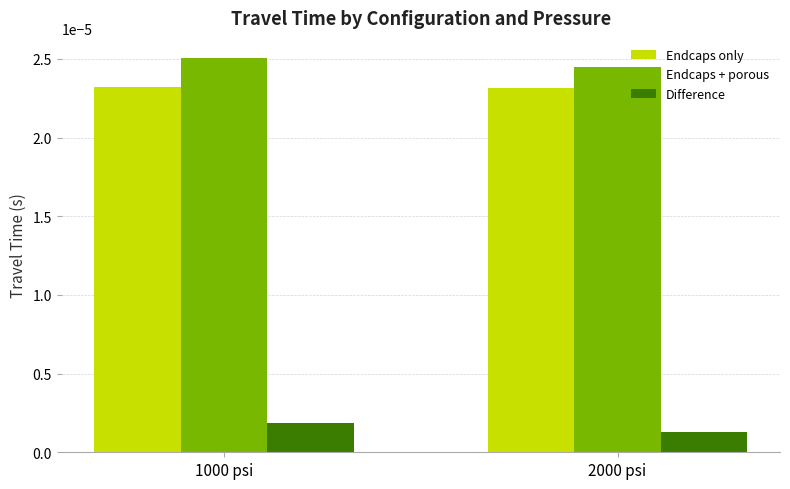

Are the bars grouped side by side (vs. stacked)?

Yes